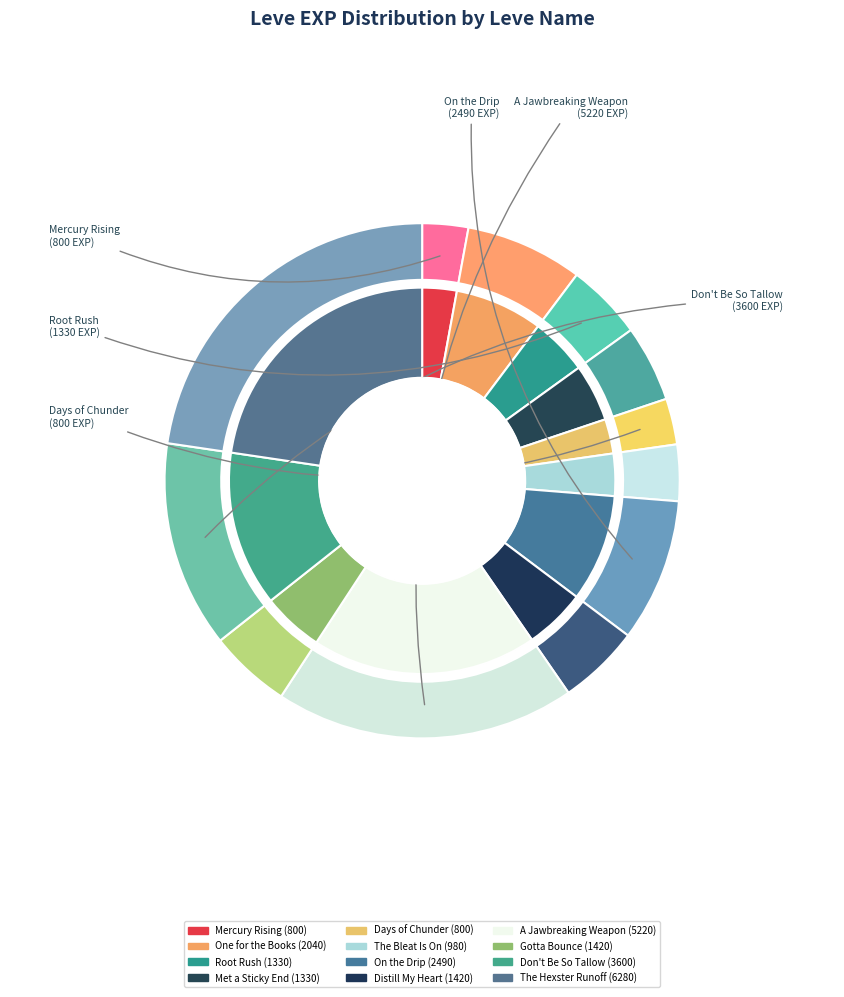

Count the number of slices in the pie.

12